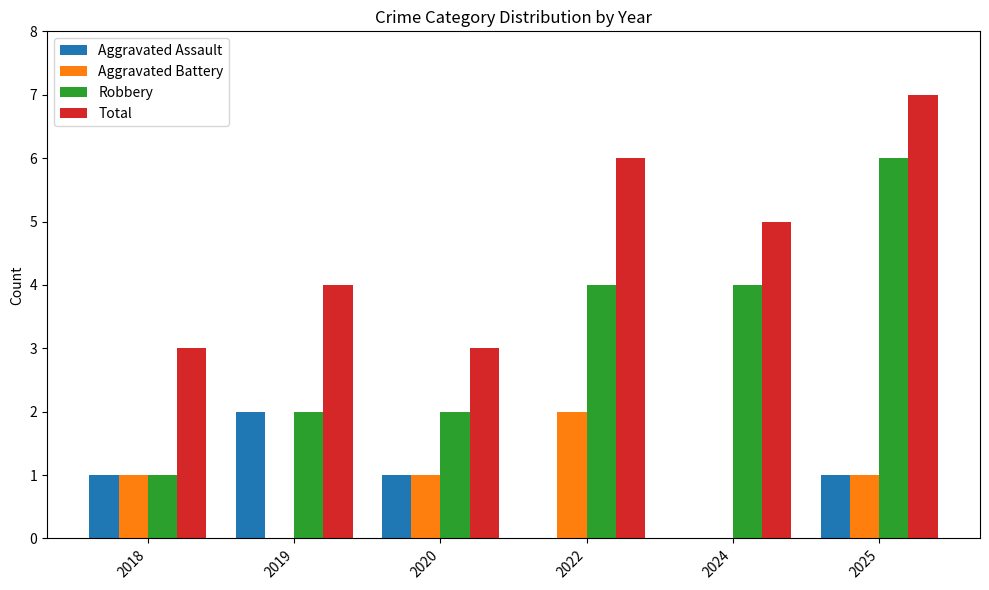

Is the value of Aggravated Battery at 2019 greater than the value of Aggravated Assault at 2019?

No